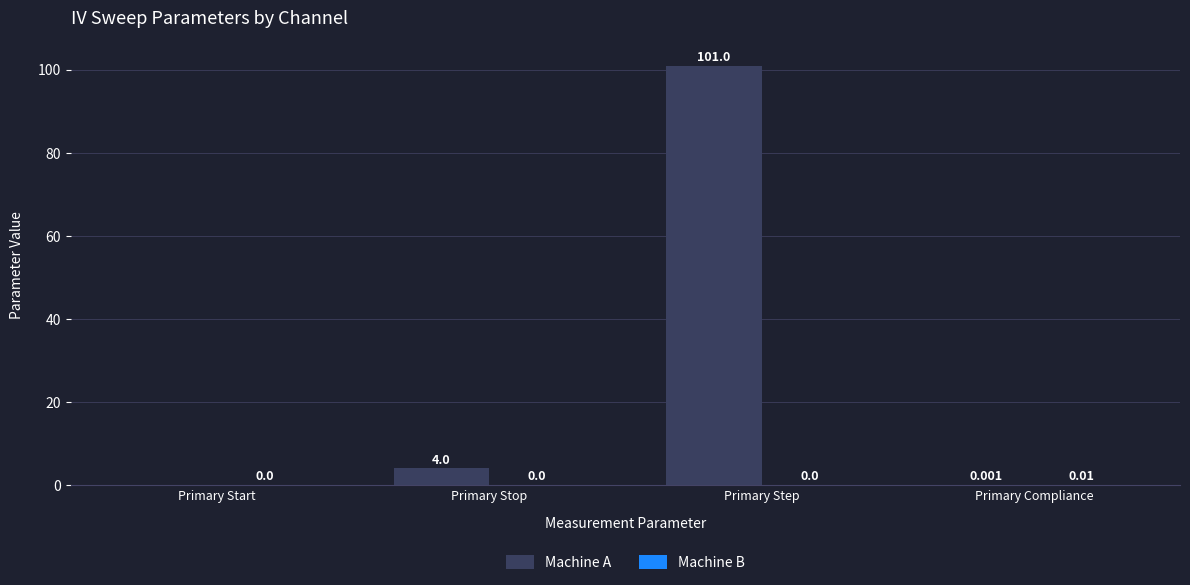

Between Primary Start and Primary Step, which series saw the biggest shift?

Machine A